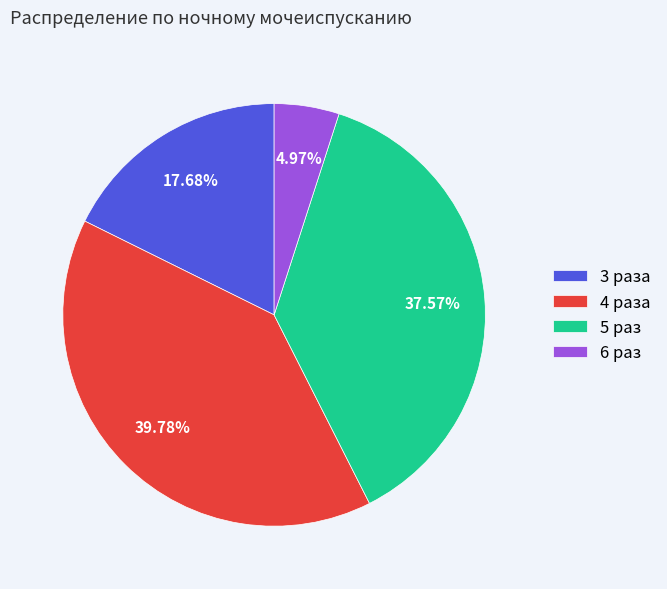

What portion of the pie excludes 5?

62.4%